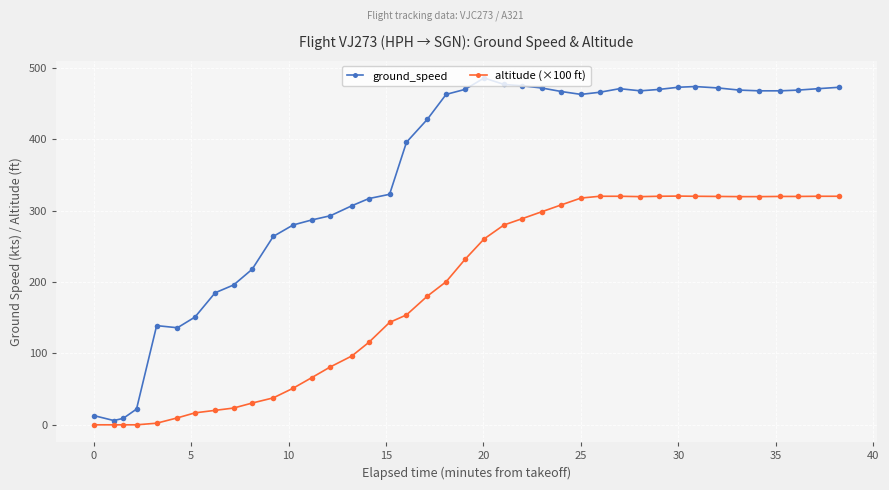

True or false: ground_speed and altitude (×100 ft) cross at least once.

False